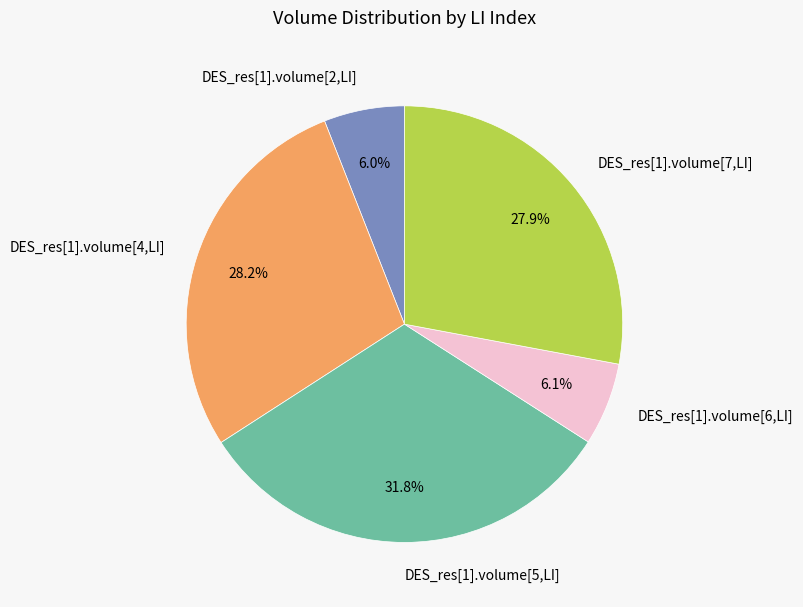

To the nearest percent, what is the difference between the largest and smallest slice percentages?

26%